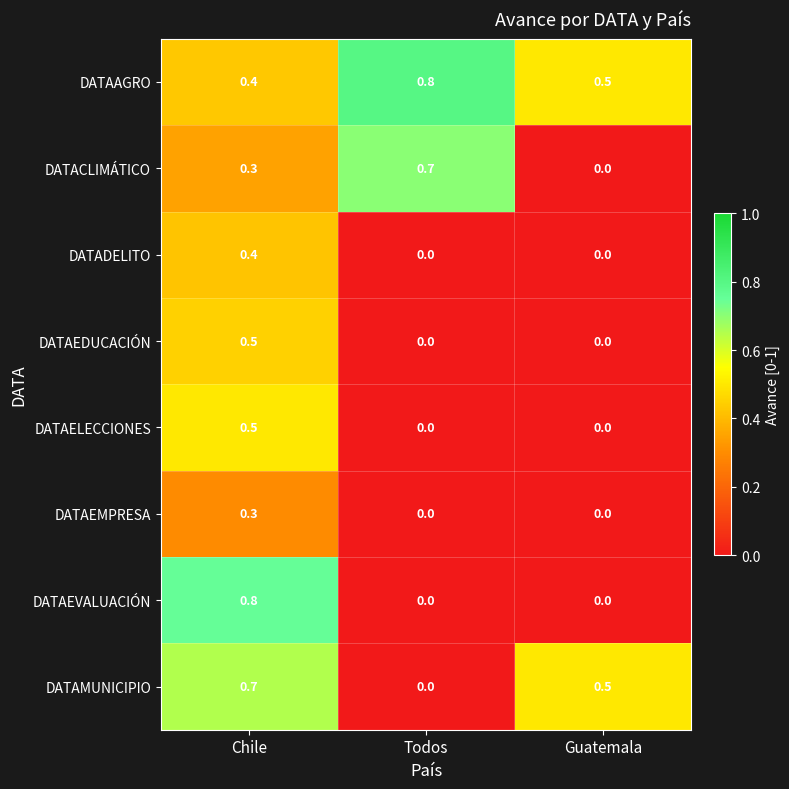

True or false: DATAEDUCACIÓN has a value of 0.5 at Chile.

True